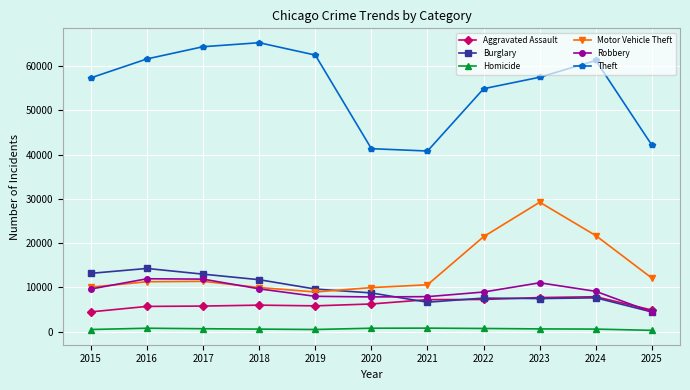

True or false: Homicide and Robbery cross at least once.

False